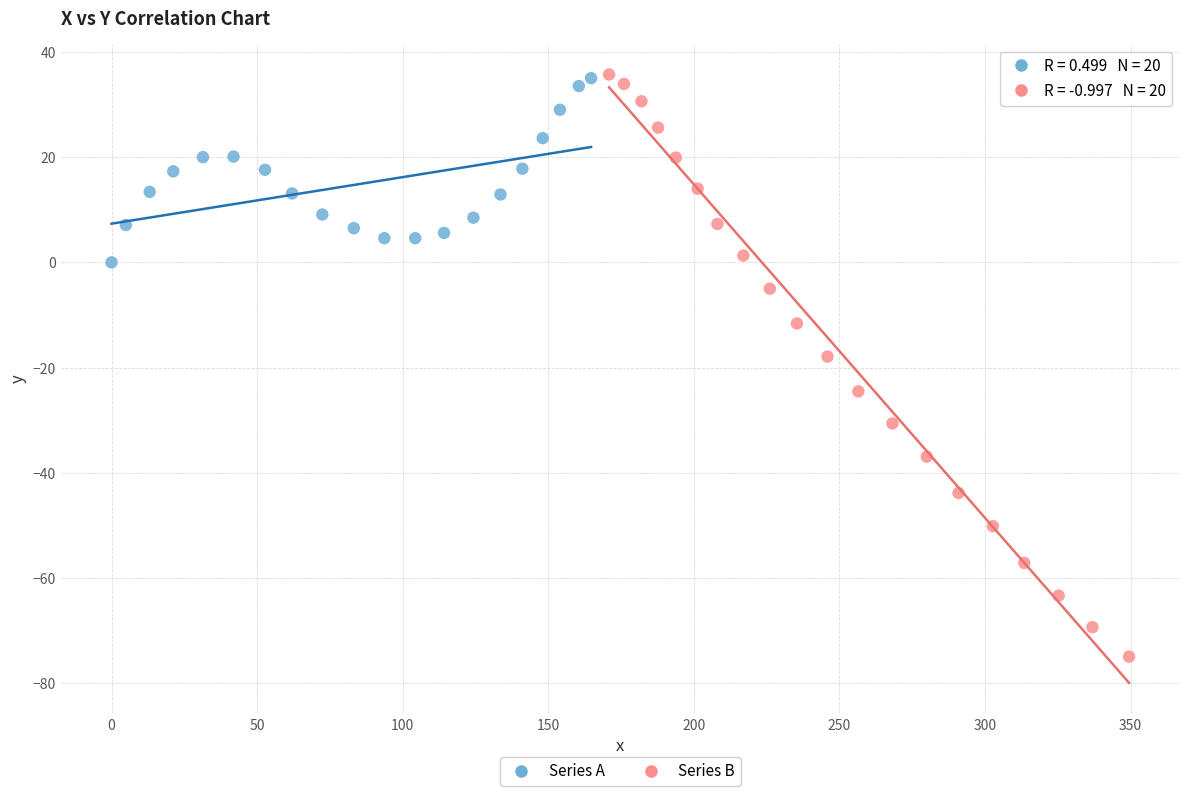

What are all the series names shown in the legend?

Series A, Series B